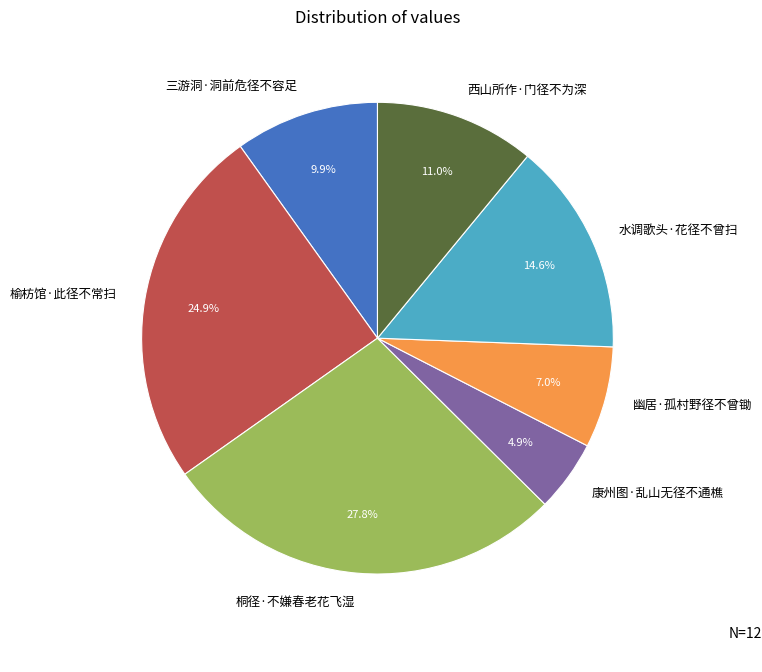

What is the ratio of the value at 榆枋馆·此径不常扫 to the value at 三游洞·洞前危径不容足?

2.5